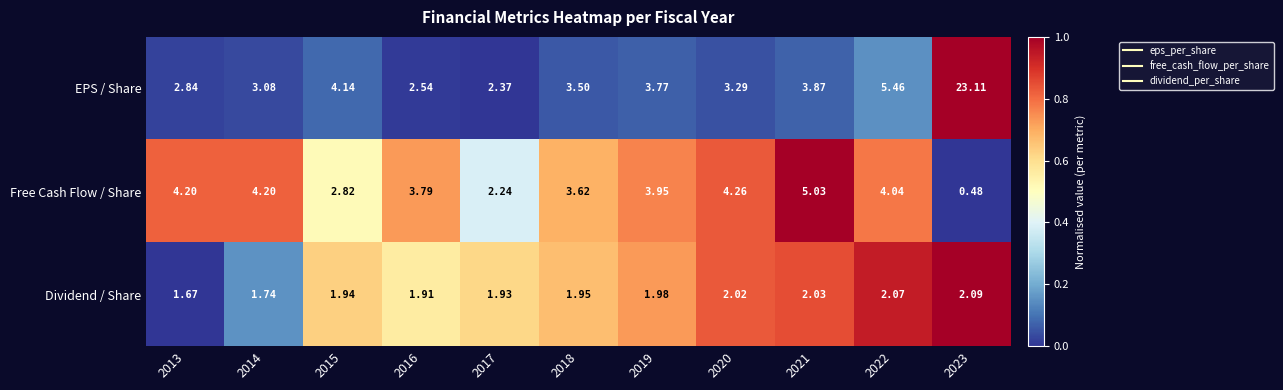

Rank the series by their maximum value, from lowest to highest.

Dividend / Share, Free Cash Flow / Share, EPS / Share